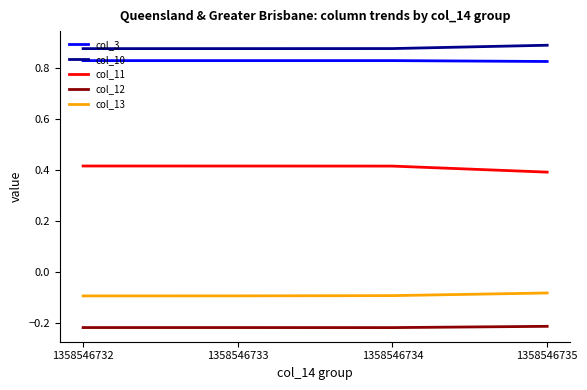

List the series in order of their peak value, lowest first.

col_12, col_13, col_11, col_3, col_10